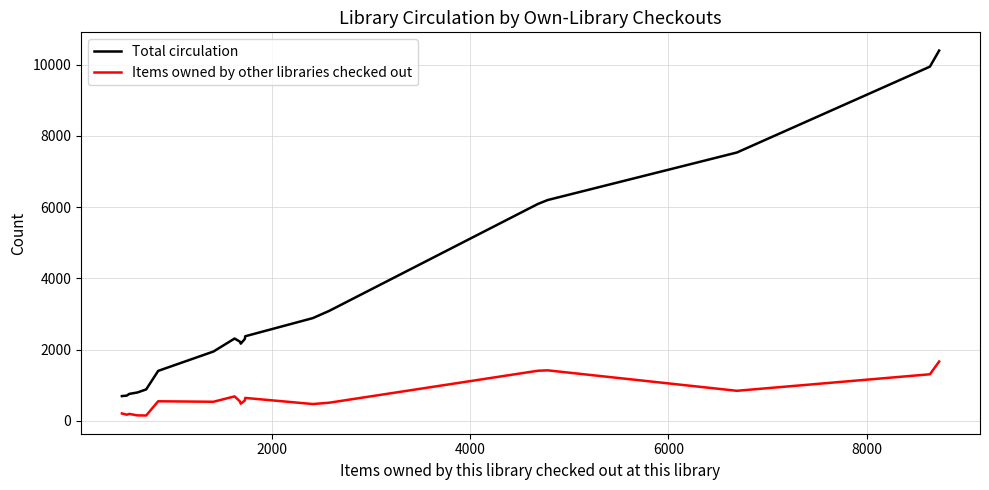

What is the difference between the maximum and minimum values in the Items owned by other libraries checked out series?

1515